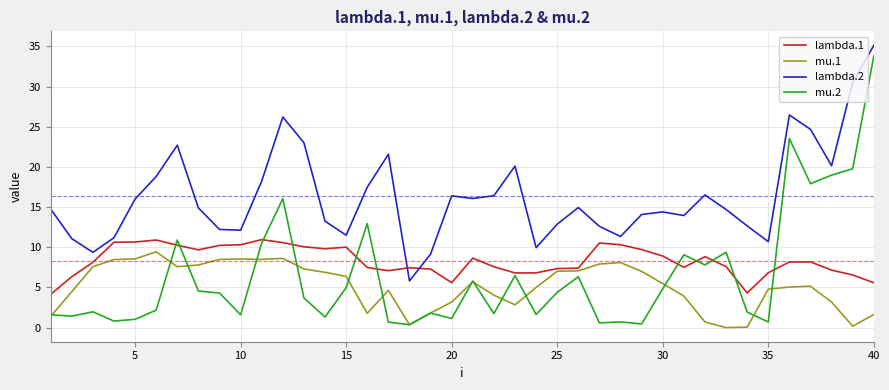

Does the chart have visible grid lines?

Yes